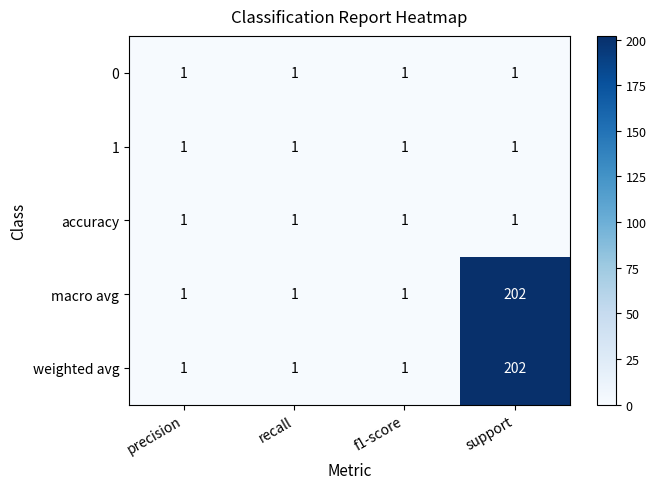

At which category is the sum across all series the highest?

support